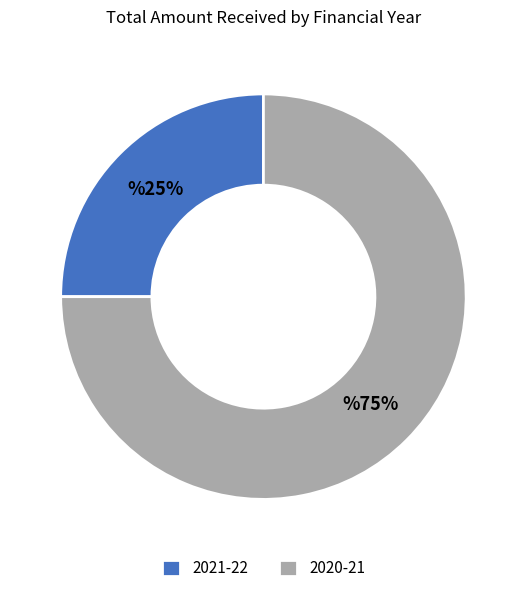

Count the number of slices in the pie.

2